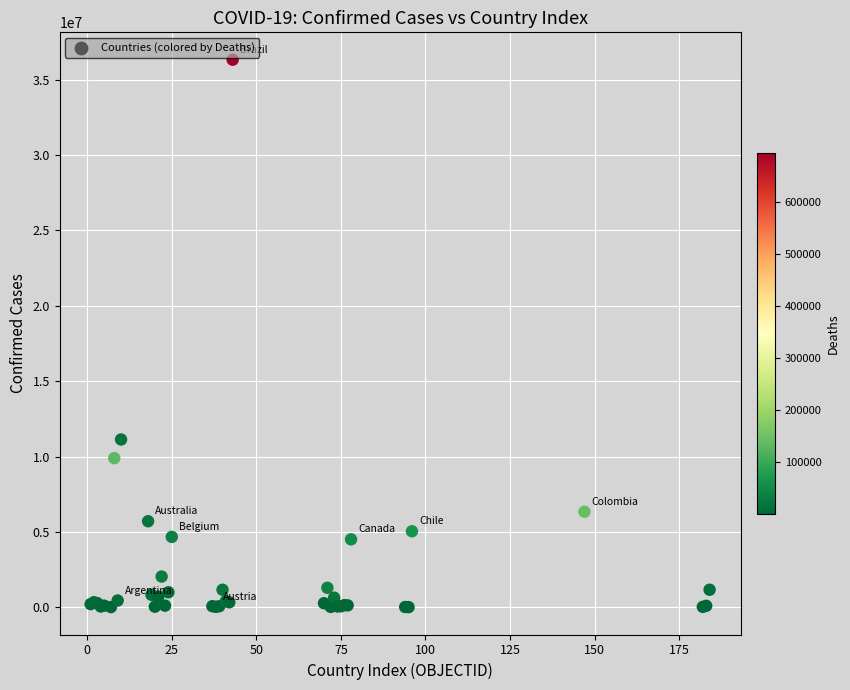

What Y value in the scatter plot is closest to 18169465?

11131707